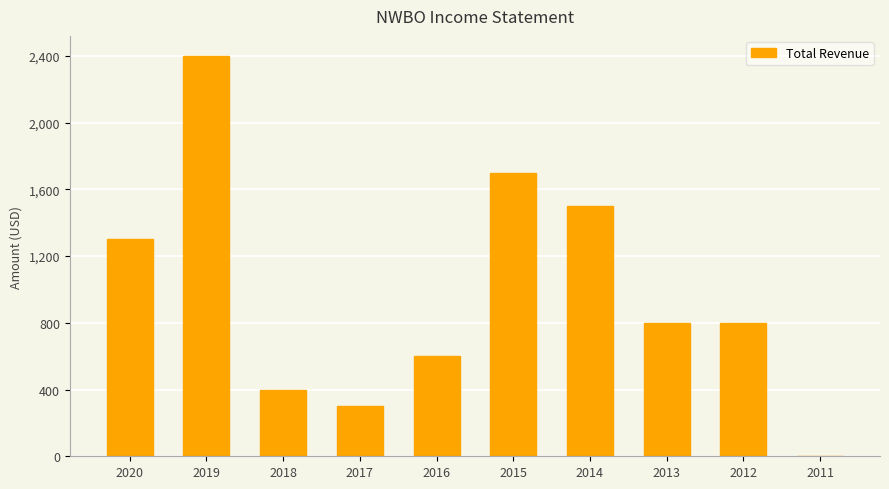

What is the sum of the values at 2015 and 2020?

3000